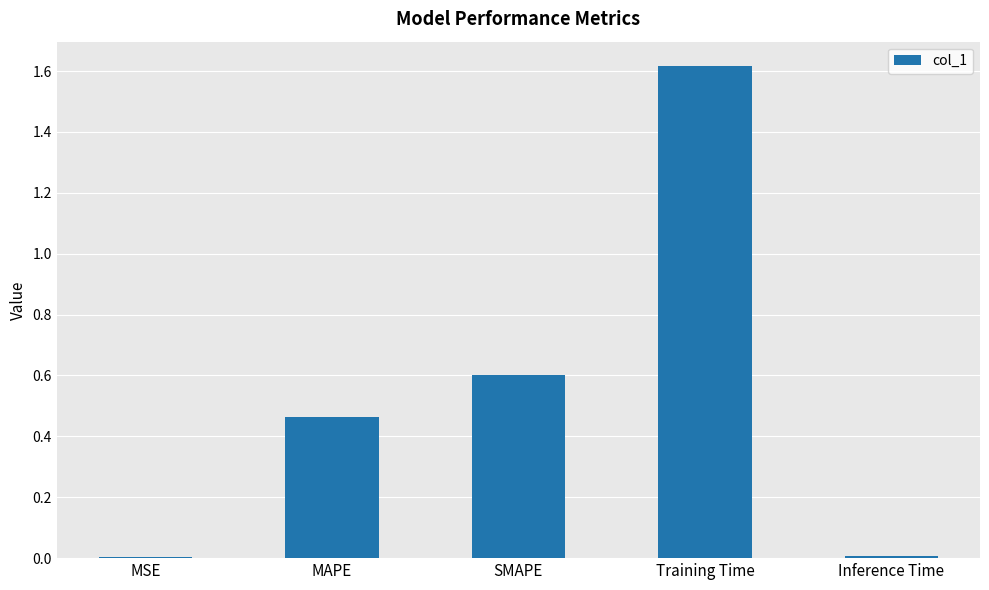

True or false: the data shows 0.0 at Inference Time.

True